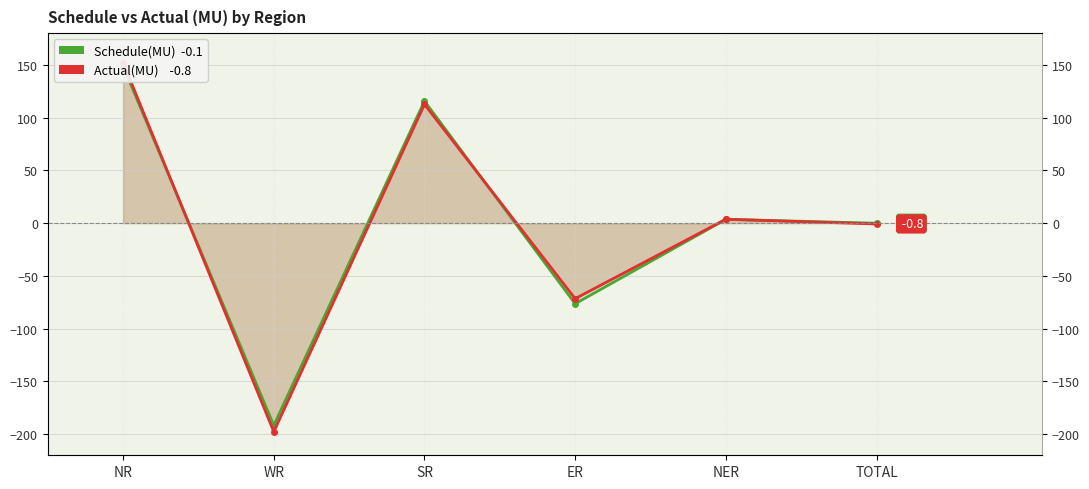

The Schedule(MU) series shows 148.8 at NR. True or false?

True